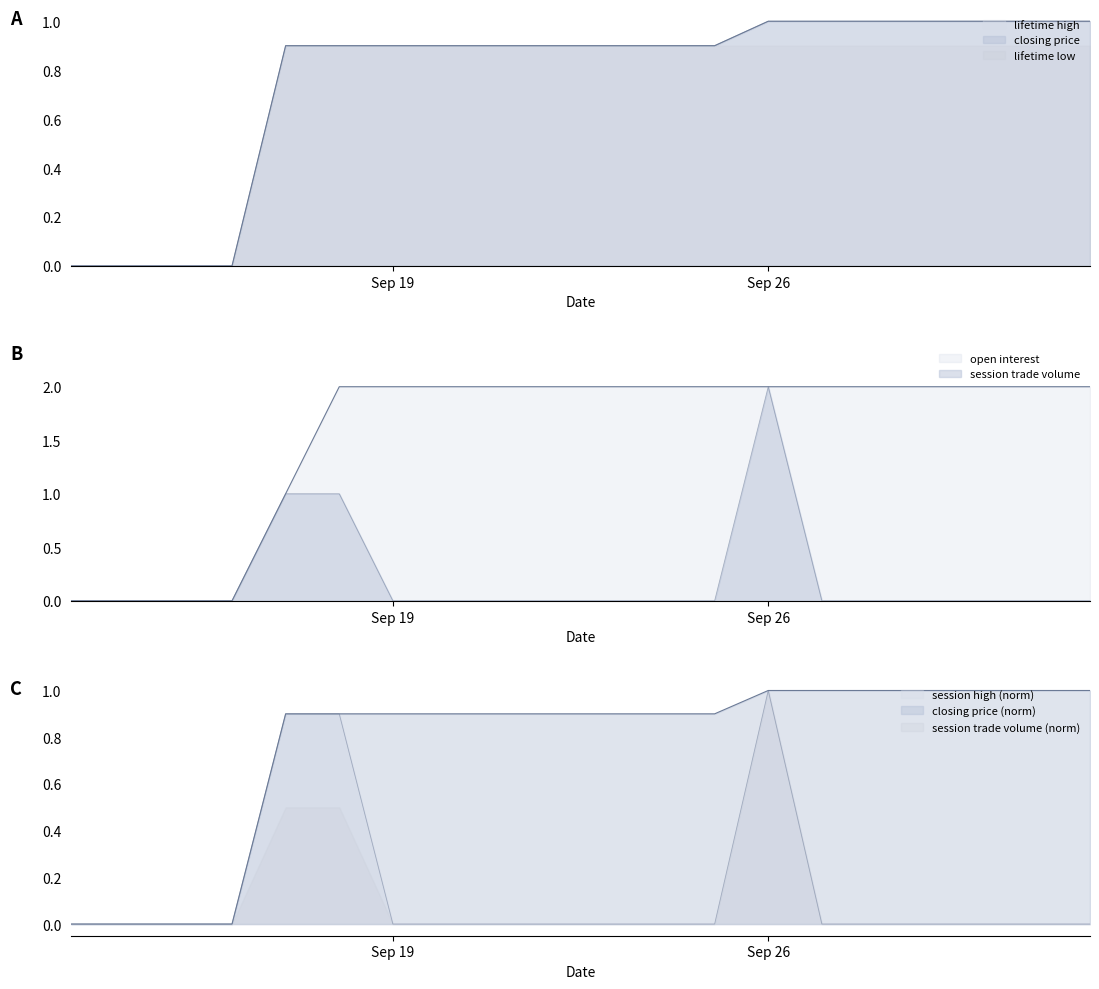

Rank the series by their maximum value, from highest to lowest.

open interest, session trade volume, closing price, lifetime high, lifetime low, session high